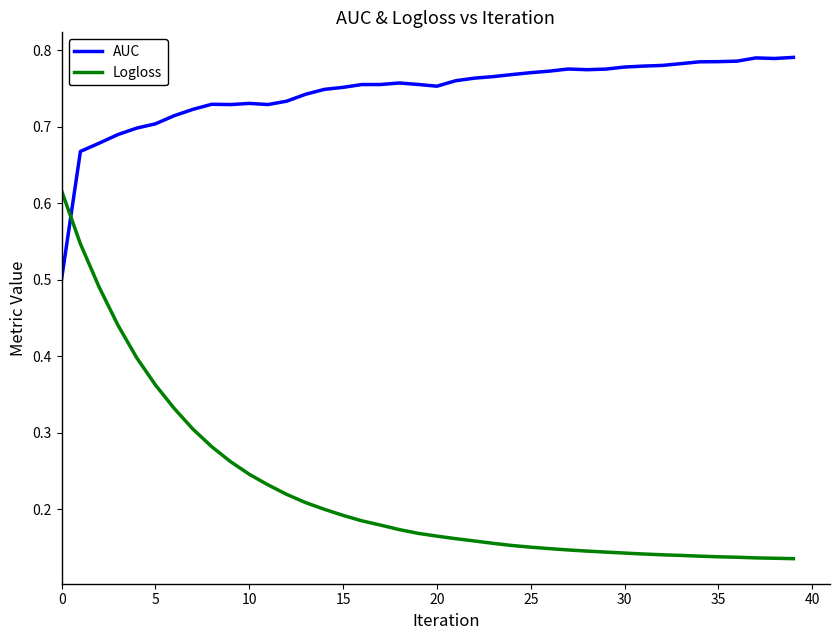

Which series has the widest spread of values?

Logloss